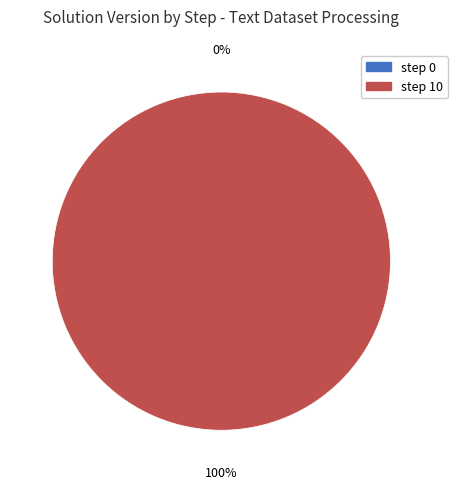

How many slices are in this pie chart?

2